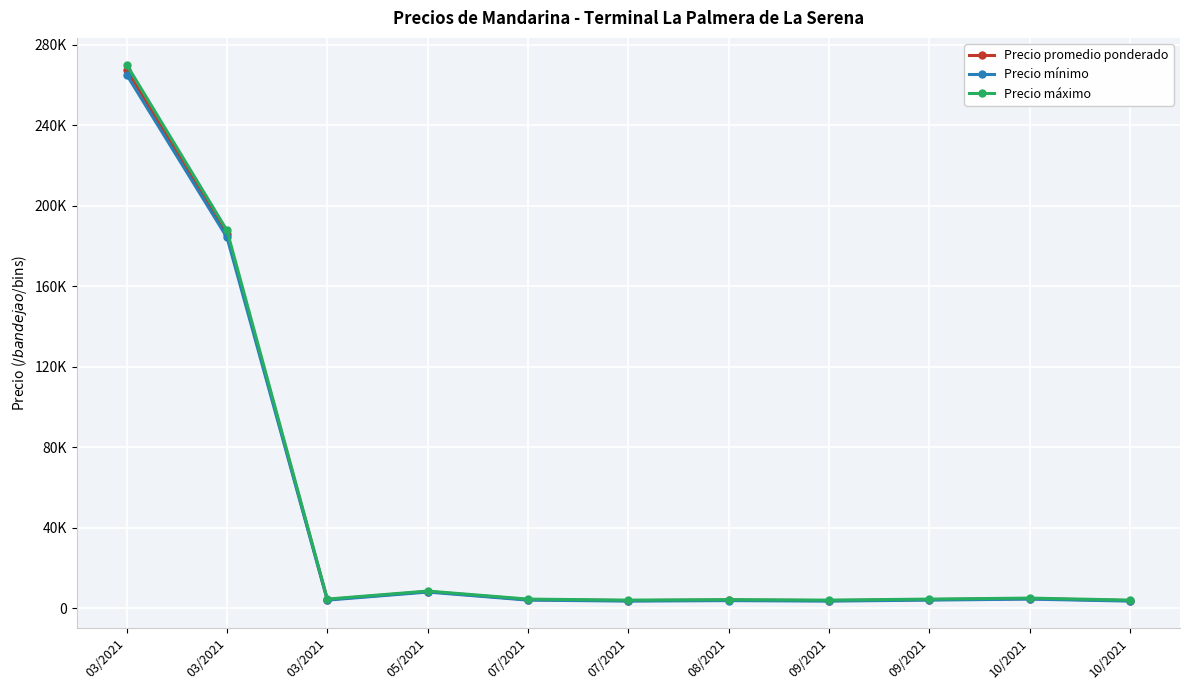

What are all the series names shown in the legend?

Precio promedio ponderado, Precio mínimo, Precio máximo